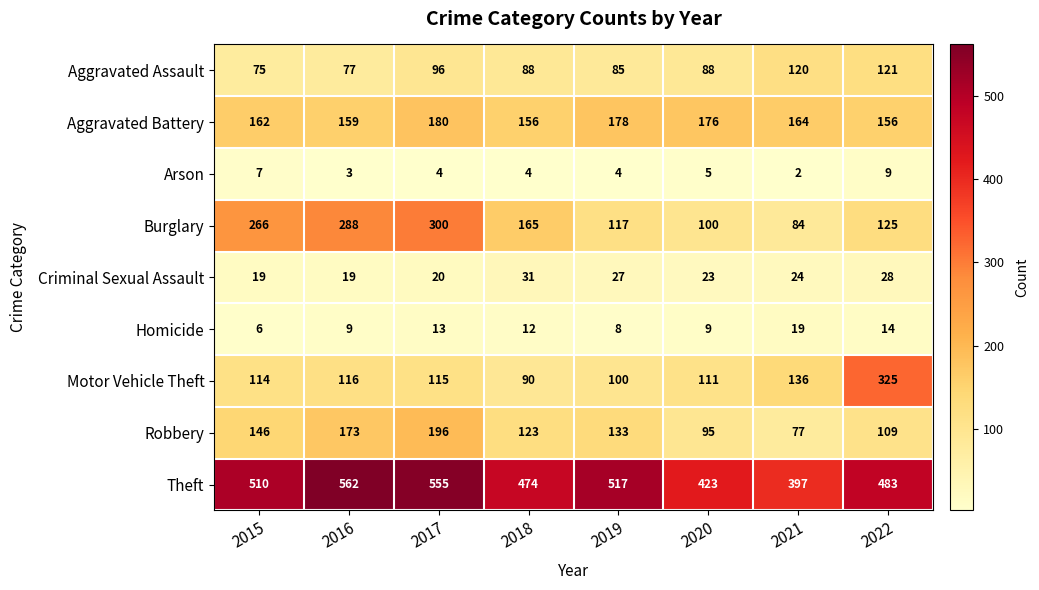

True or false: Criminal Sexual Assault has a value of 13 at 2019.

False